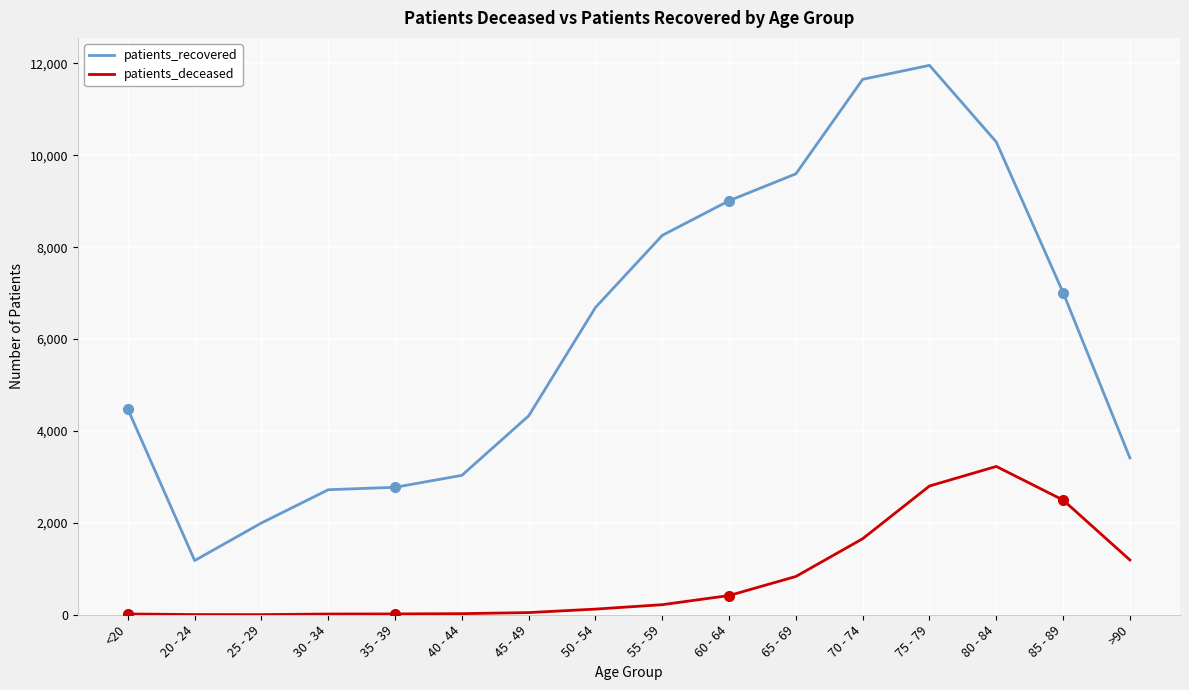

Between 55 - 59 and 65 - 69, which series saw the biggest shift?

patients_recovered